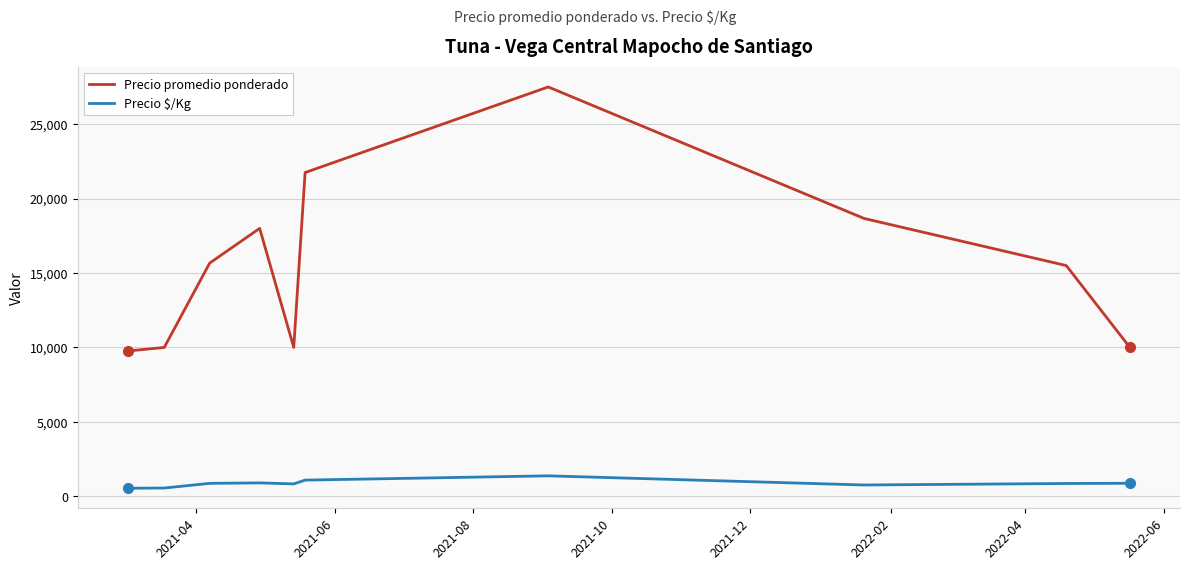

Which series has the largest total across all categories?

Precio promedio ponderado